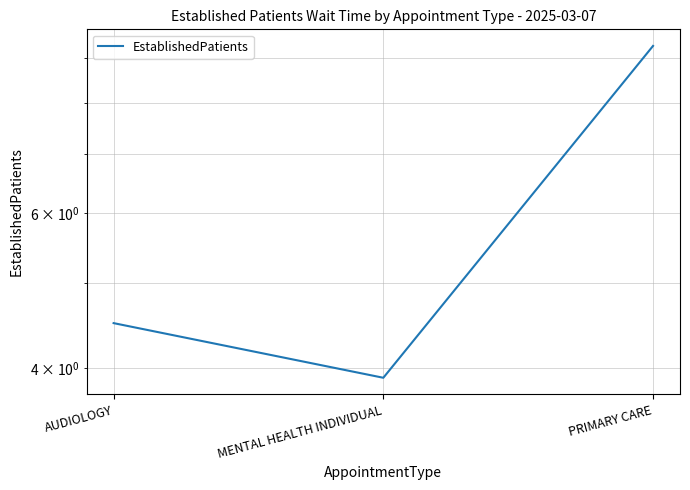

Read the value at AUDIOLOGY.

4.5